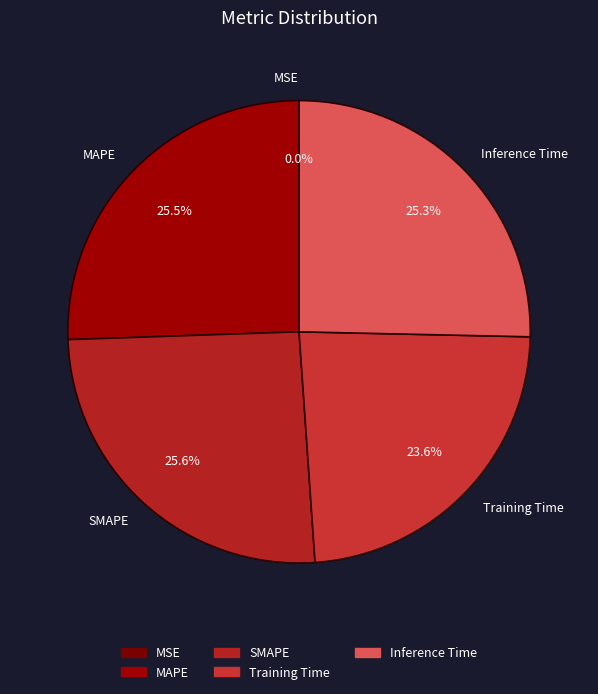

Does MAPE account for over 50% of the chart?

No